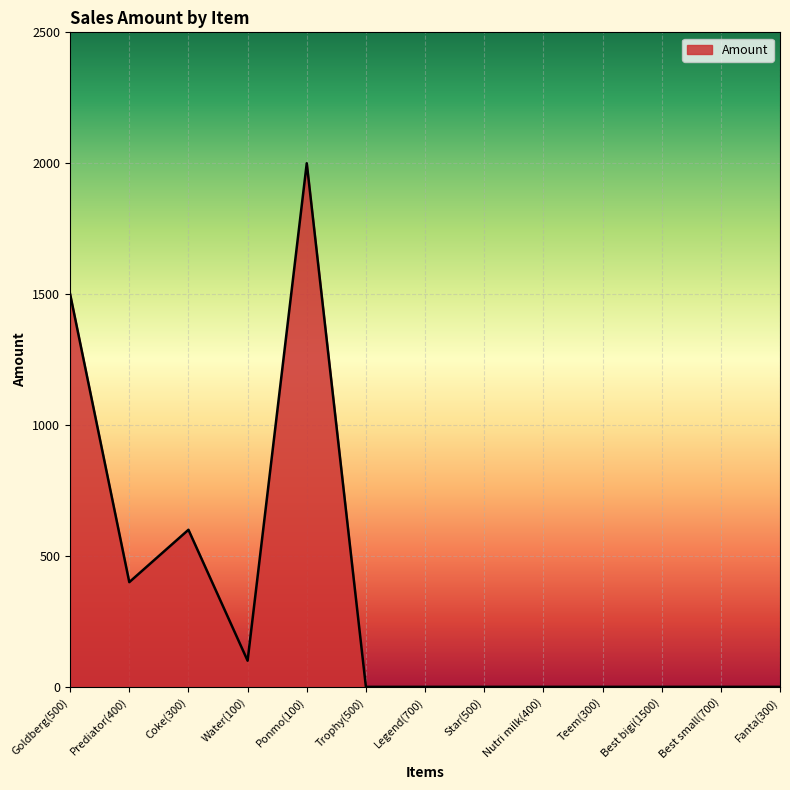

What is the approximate value at Coke(300), to the nearest 10?

600